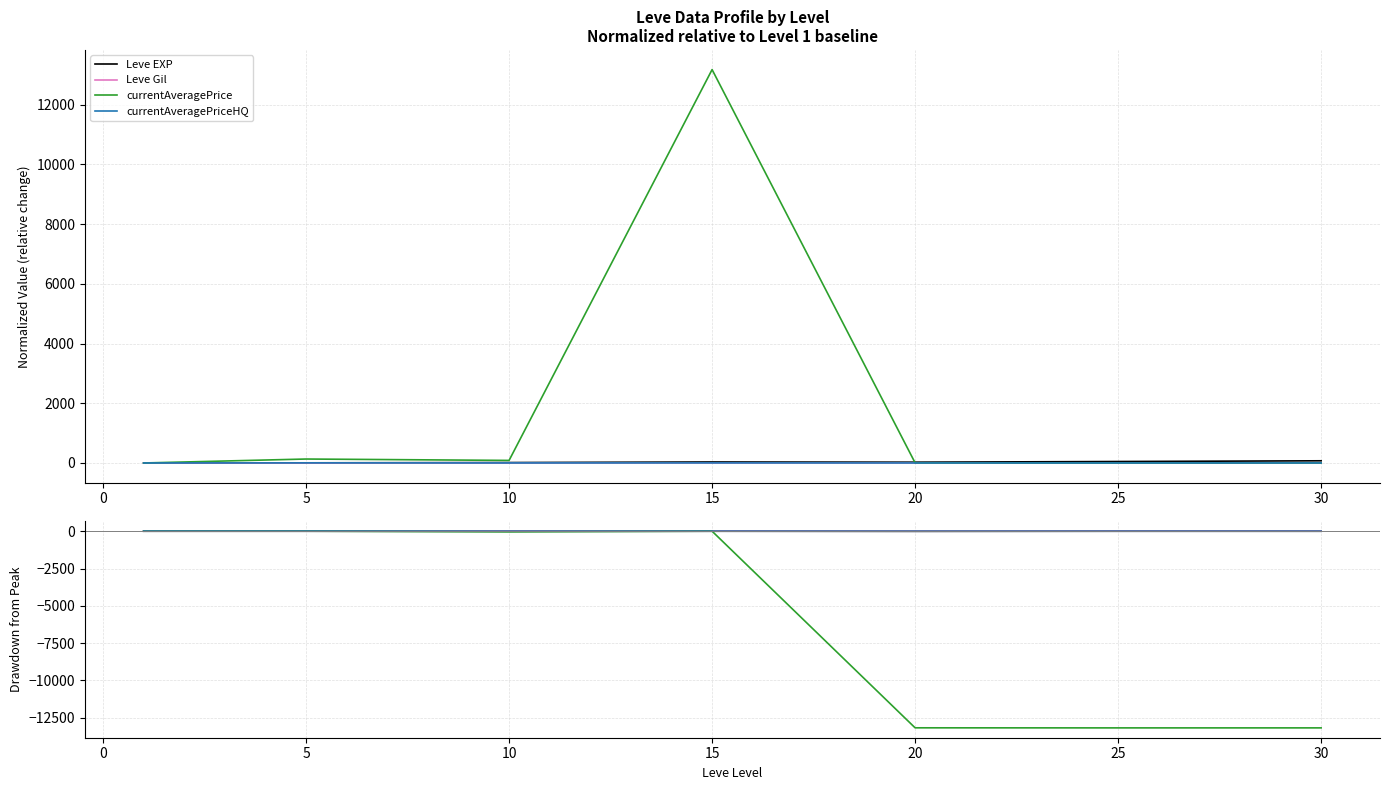

What is the difference between the maximum and minimum values in the Leve Gil series?

0.8